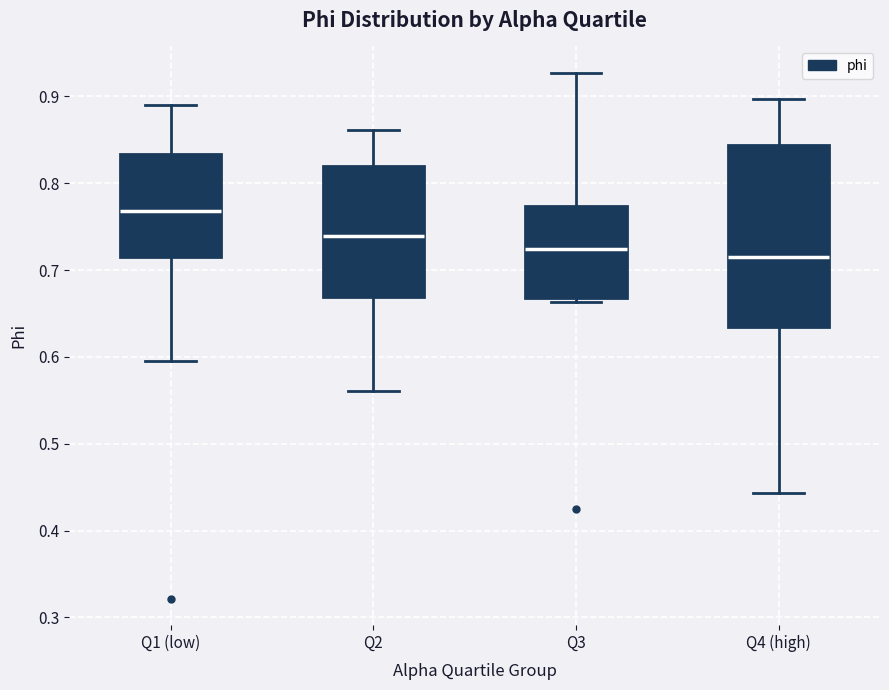

Reading left to right, read every box against the y-axis: the position of its median line, the range the box covers, and the ends of its whiskers. The values are not printed on the chart, so give them approximately, as read against the axis.

Q1 (low): median 0.77, box 0.71 to 0.83, whiskers 0.59 to 0.89
Q2: median 0.74, box 0.67 to 0.82, whiskers 0.56 to 0.86
Q3: median 0.72, box 0.67 to 0.77, whiskers 0.66 to 0.93
Q4 (high): median 0.72, box 0.63 to 0.84, whiskers 0.44 to 0.90